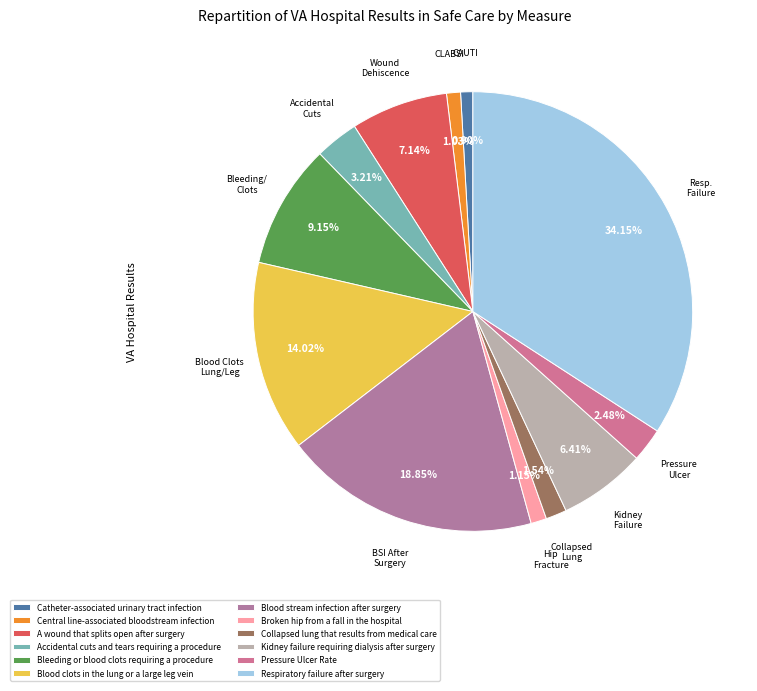

Which slice is the smallest?

Catheter-associated urinary tract infection